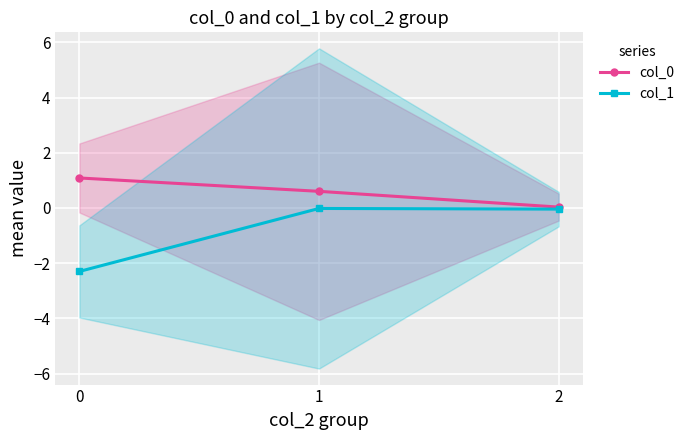

Is this an area chart (filled region under the line)?

No